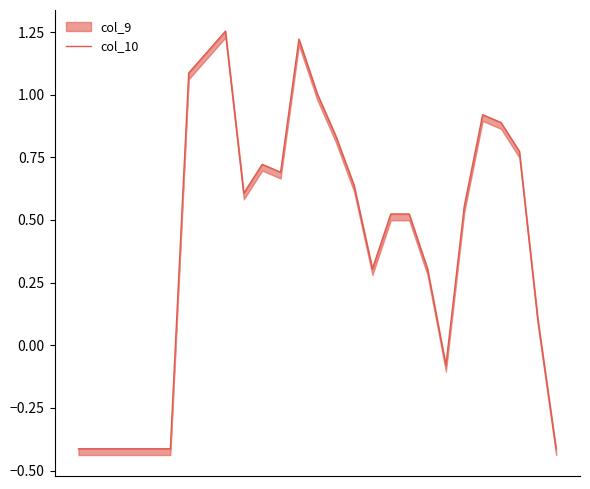

Is it true that the value at 21 is 1.0?

False